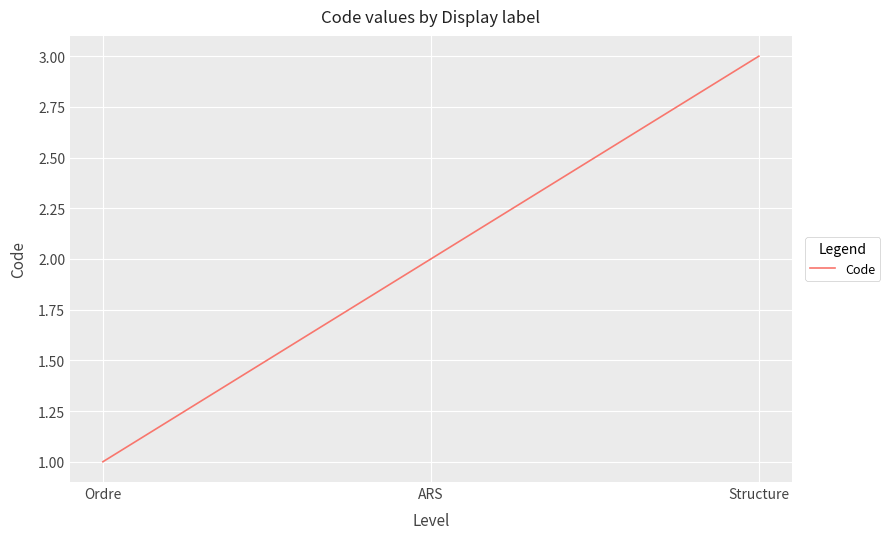

List the labels in order of value, smallest first.

Ordre, ARS, Structure